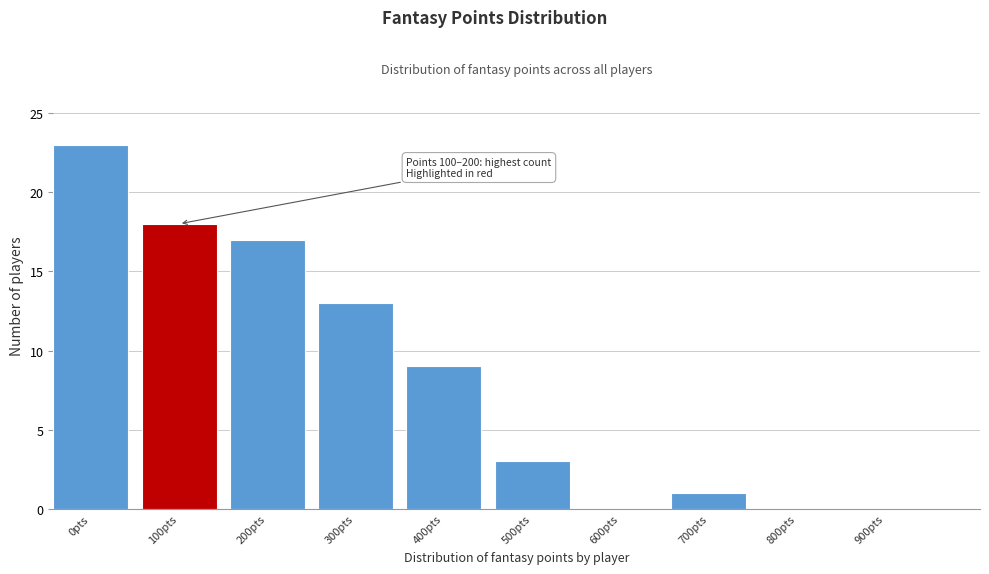

Reading left to right, what are all the values shown in this chart?

0pts=23	100pts=18	200pts=17	300pts=13	400pts=9	500pts=3	600pts=0	700pts=1	800pts=0	900pts=0